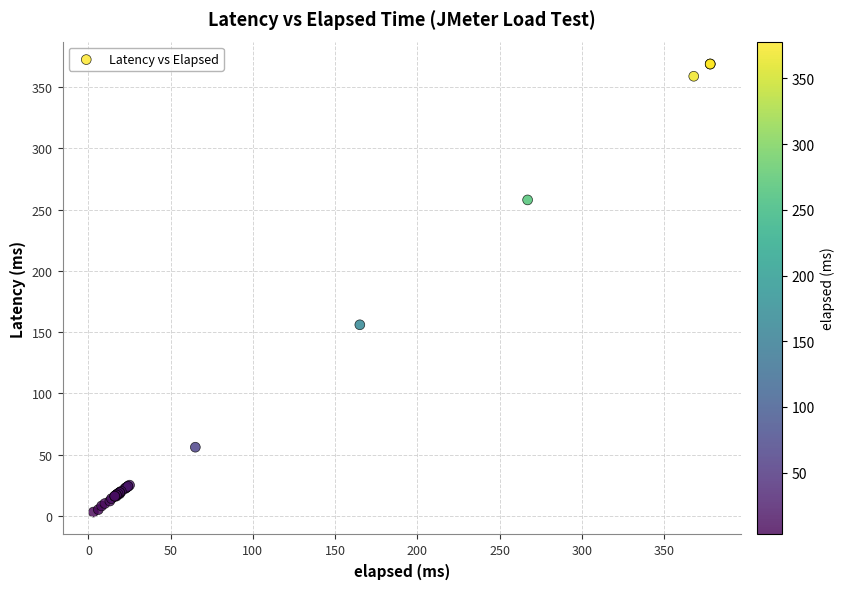

What Y value in the scatter plot is closest to 186?

156